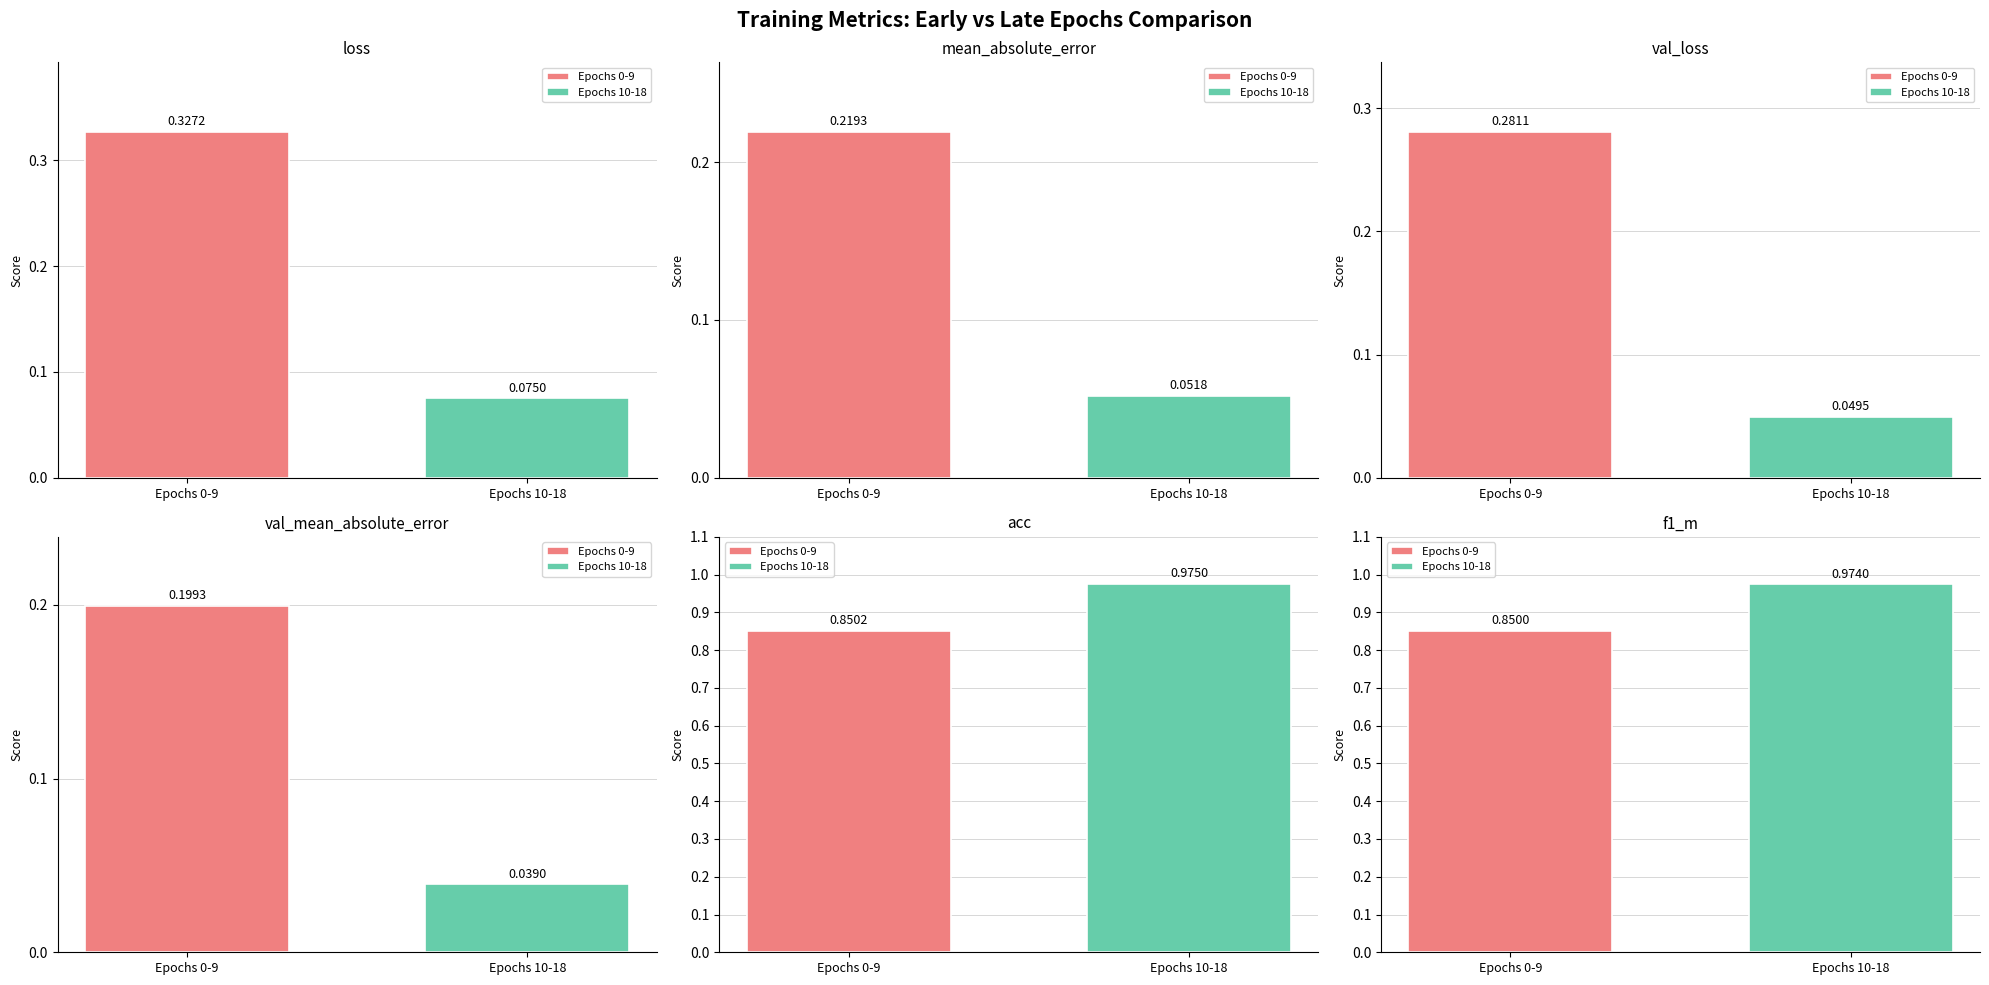

Rank the series at 3 from highest to lowest value.

acc, f1_m, loss, val_loss, mean_absolute_error, val_mean_absolute_error